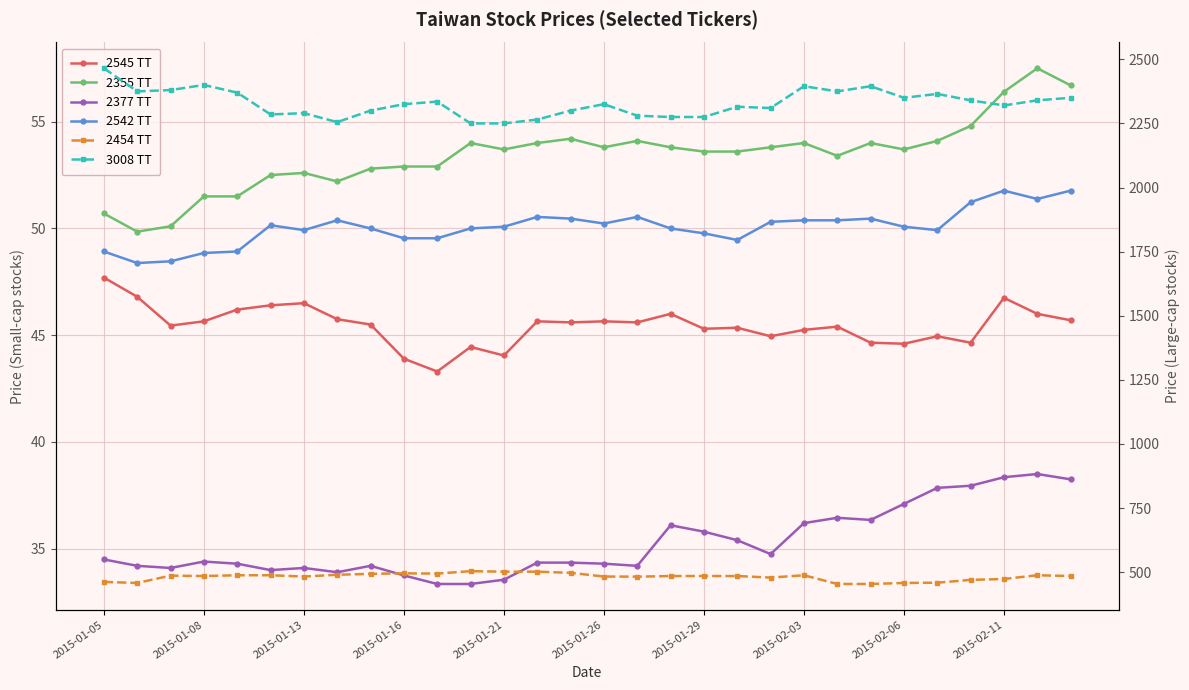

Reading right to left, transcribe all the data shown in this chart.

2545 TT: 45.7	46.0	46.8	44.6	45.0	44.6	44.6	45.4	45.2	45.0	45.4	45.3	46.0	45.6	45.6	45.6	45.6	44.0	44.5	43.3	43.9	45.5	45.8	46.5	46.4	46.2	45.6	45.5	46.8	47.7
2355 TT: 56.7	57.5	56.4	54.8	54.1	53.7	54.0	53.4	54.0	53.8	53.6	53.6	53.8	54.1	53.8	54.2	54.0	53.7	54.0	52.9	52.9	52.8	52.2	52.6	52.5	51.5	51.5	50.1	49.9	50.7
2377 TT: 38.2	38.5	38.4	38.0	37.9	37.1	36.4	36.5	36.2	34.8	35.4	35.8	36.1	34.2	34.3	34.4	34.4	33.5	33.4	33.4	33.8	34.2	33.9	34.1	34.0	34.3	34.4	34.1	34.2	34.5
2542 TT: 51.8	51.4	51.8	51.2	49.9	50.1	50.5	50.4	50.4	50.3	49.5	49.8	50.0	50.5	50.2	50.5	50.5	50.1	50.0	49.5	49.5	50.0	50.4	49.9	50.1	48.9	48.9	48.5	48.4	48.9
2454 TT: 485.0	488.0	473.5	470.0	459.0	458.0	454.0	454.0	488.0	479.0	485.0	485.0	485.0	482.5	483.0	497.5	502.0	502.0	504.0	494.5	495.5	493.5	490.0	483.0	488.0	488.0	485.0	486.5	458.0	462.0
3008 TT: 2350.0	2340.0	2320.0	2340.0	2365.0	2350.0	2395.0	2375.0	2395.0	2310.0	2315.0	2275.0	2275.0	2280.0	2325.0	2300.0	2265.0	2250.0	2250.0	2335.0	2325.0	2300.0	2255.0	2290.0	2285.0	2370.0	2400.0	2380.0	2375.0	2465.0